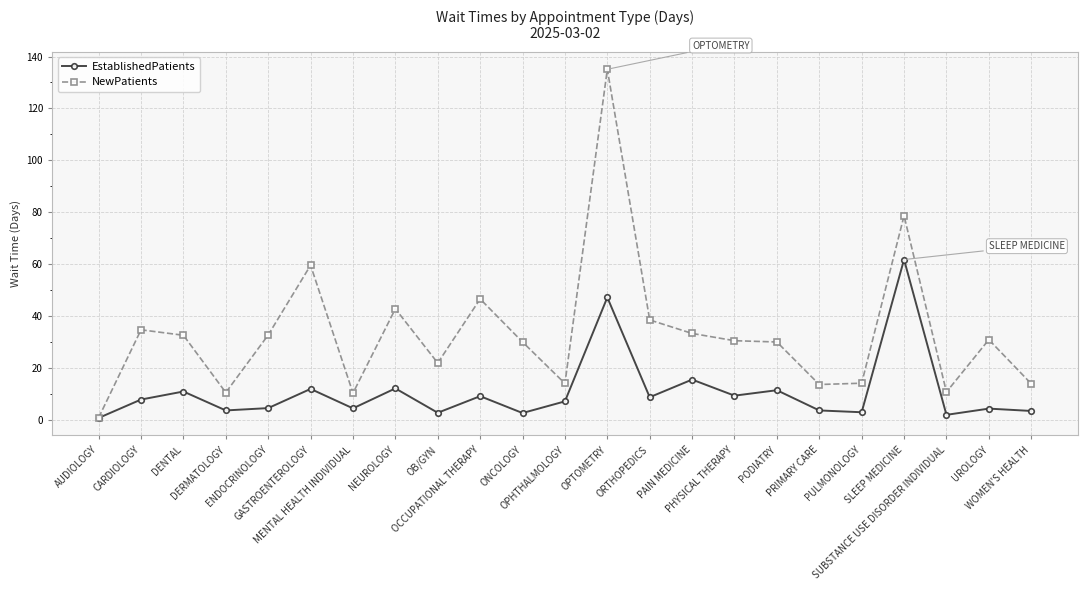

In NewPatients, how many points are lower than both neighbors (excluding endpoints)?

6